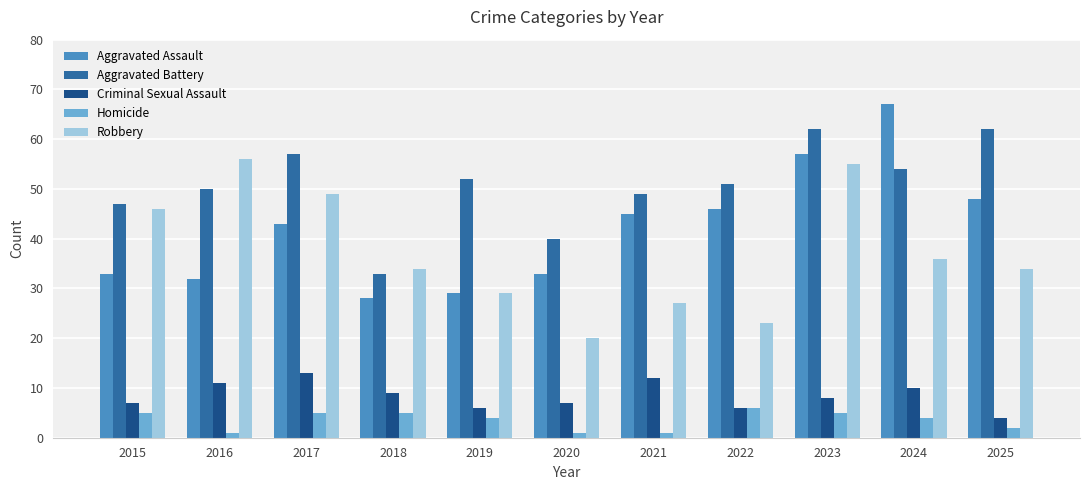

What is the value of the Aggravated Battery bar at the 7th from the left?

49